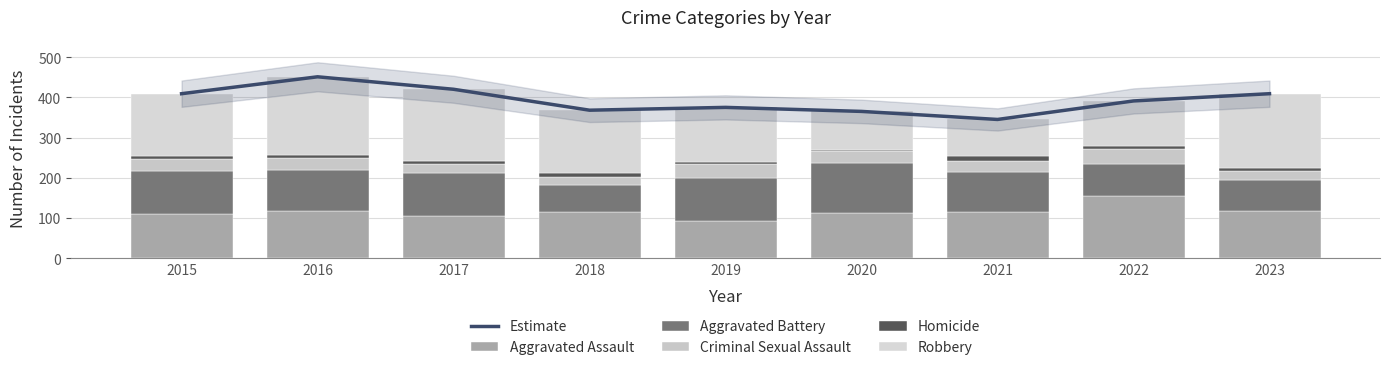

The value of Homicide at 2016 is 10. True or false?

False